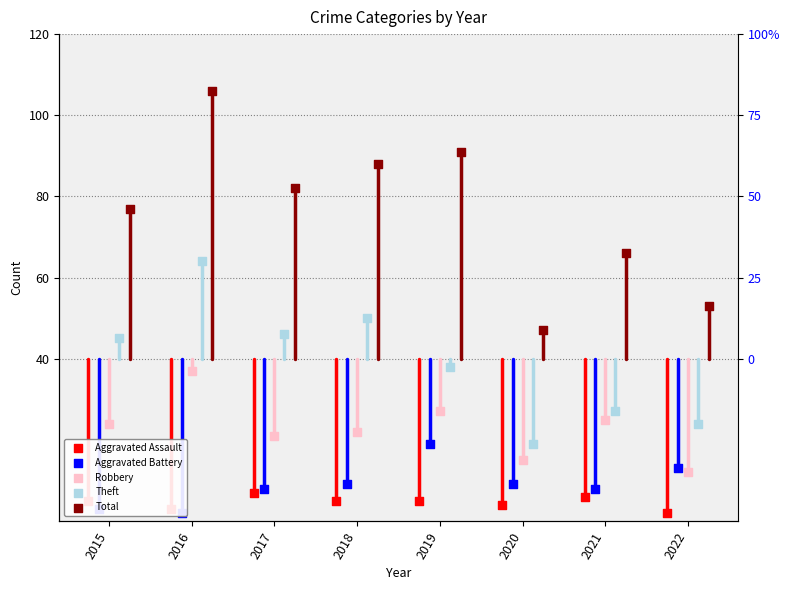

What is the total value across all series at 2018?

174